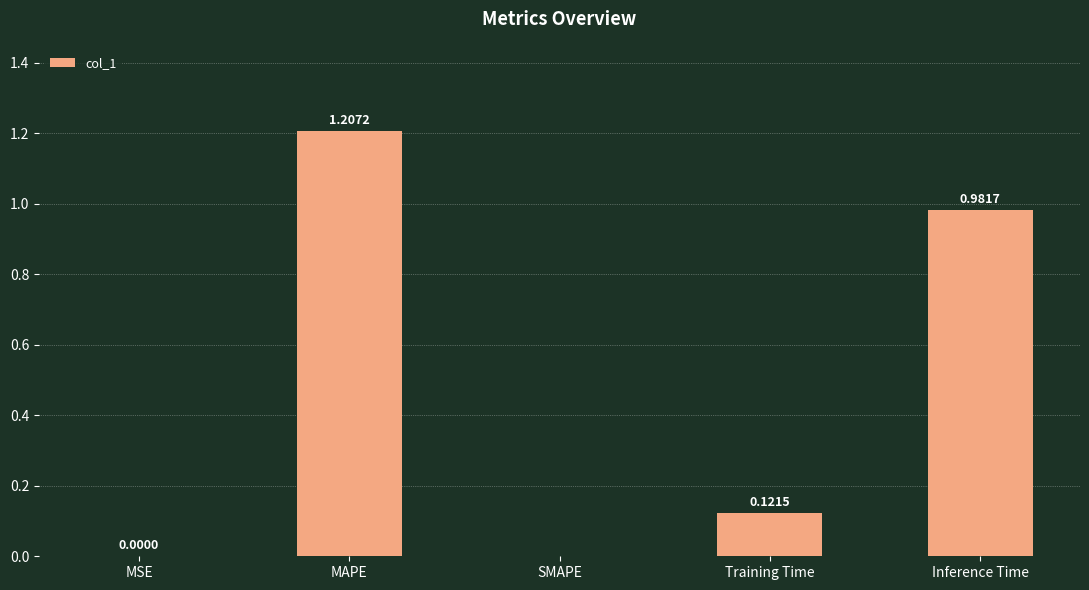

Are the bars grouped side by side (vs. stacked)?

No